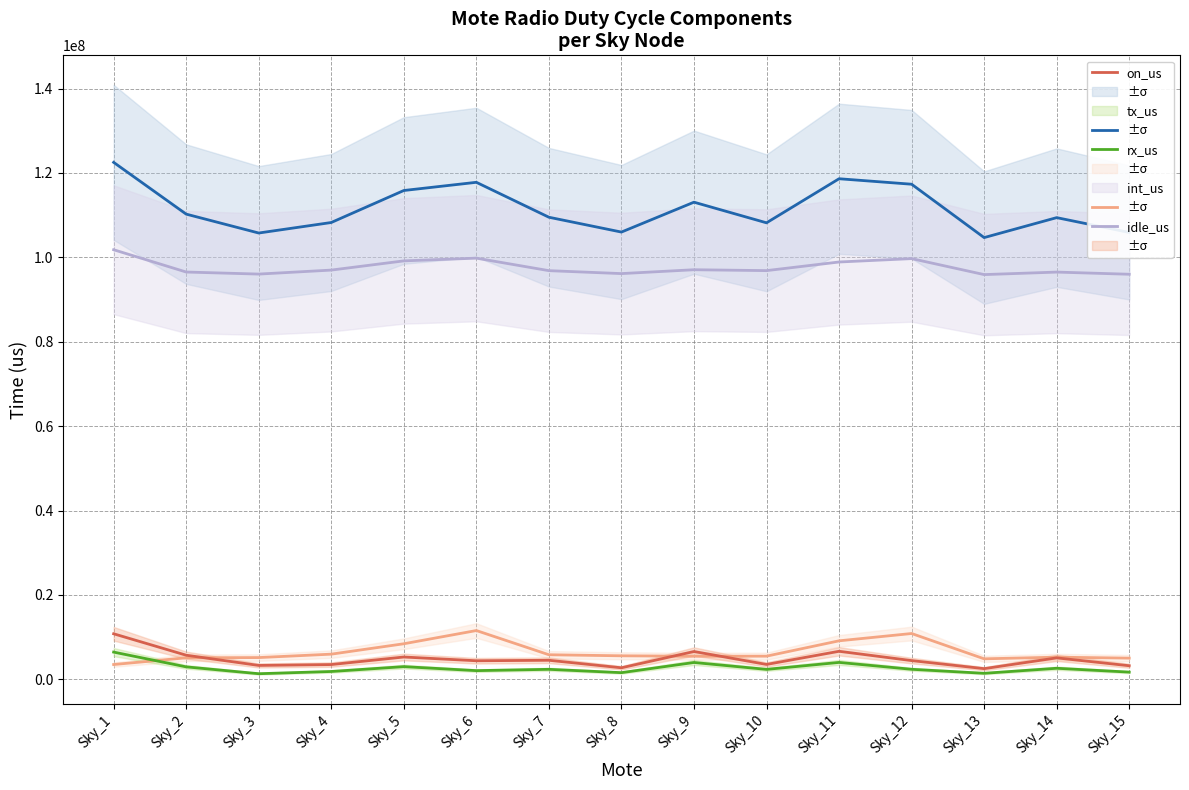

Which category has the highest value in the int_us series?

Sky_1